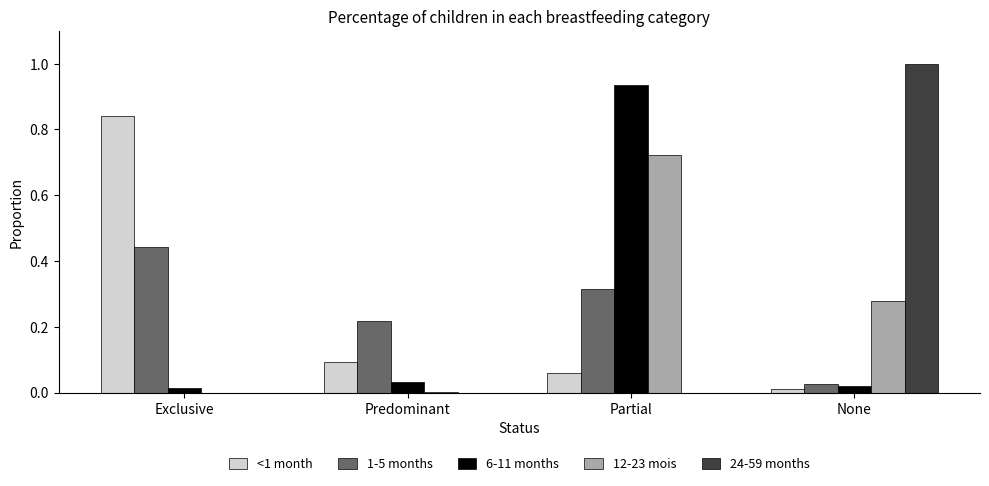

Which category has the highest value in the 24-59 months series?

None